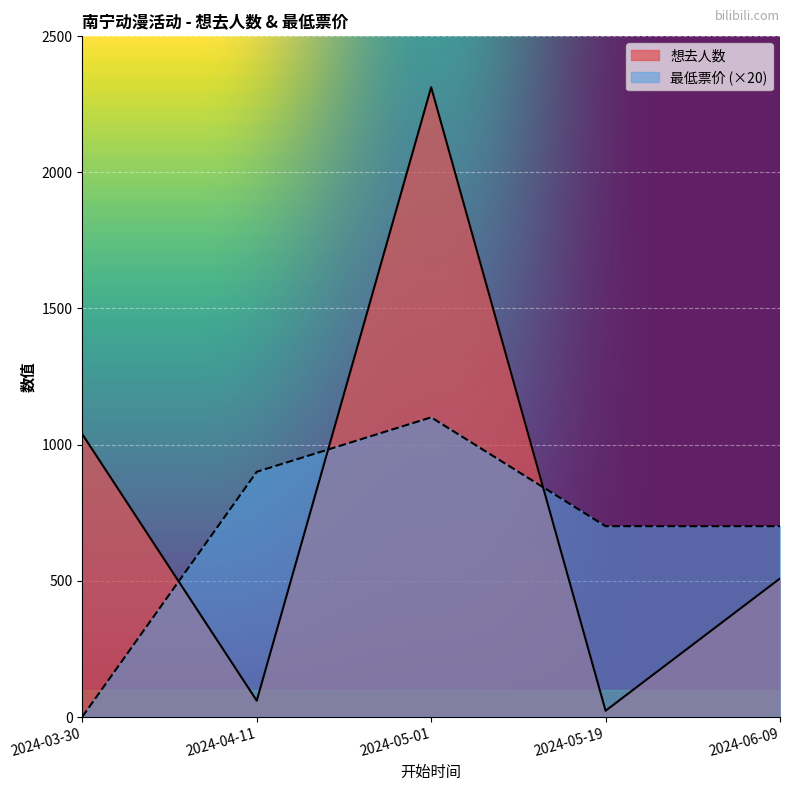

The 最低票价 series shows 1540 at 2024-05-01. True or false?

False